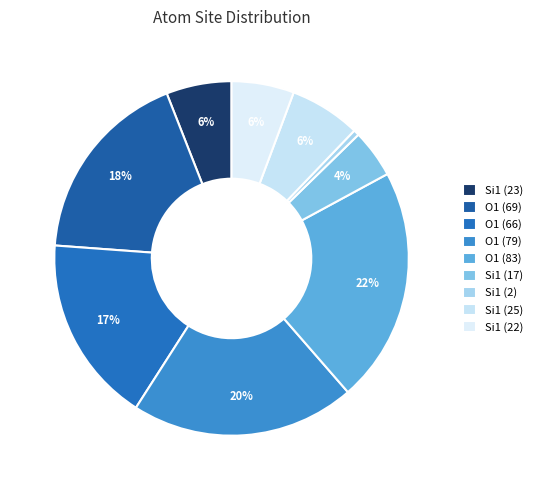

To the nearest percent, what is the difference between the Si1 (17) and O1 (79) slice percentages?

16%